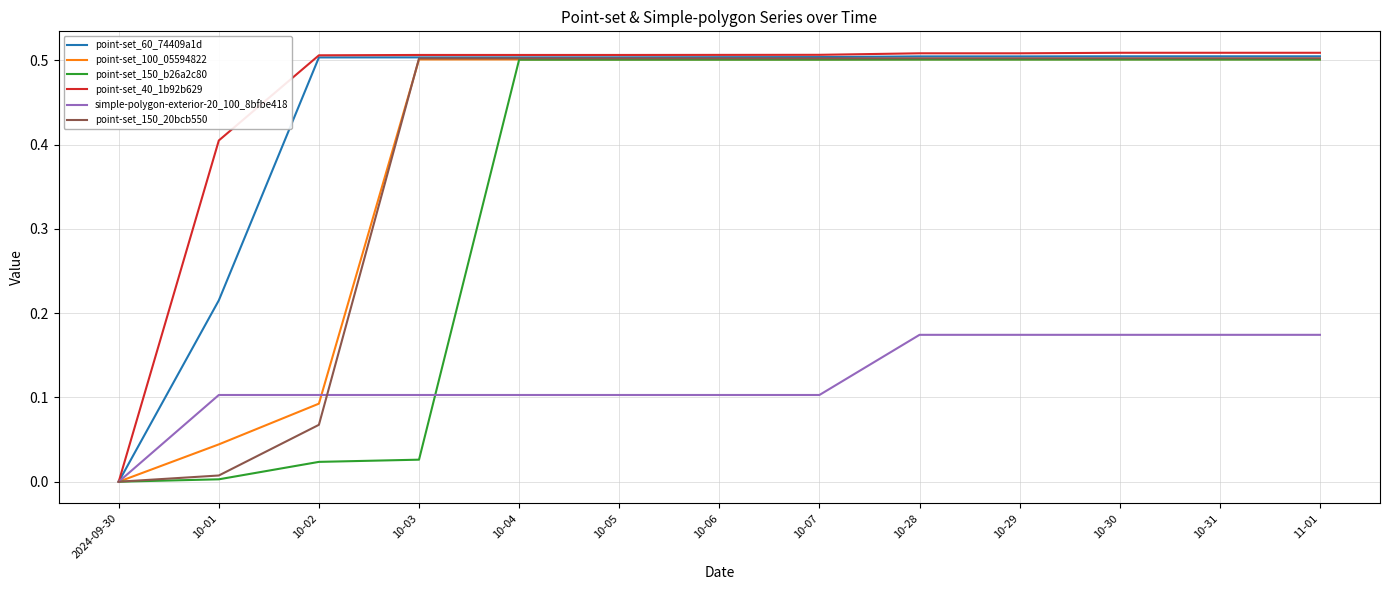

Is it true that point-set_60_74409a1d equals 0.5 at 10-07?

True